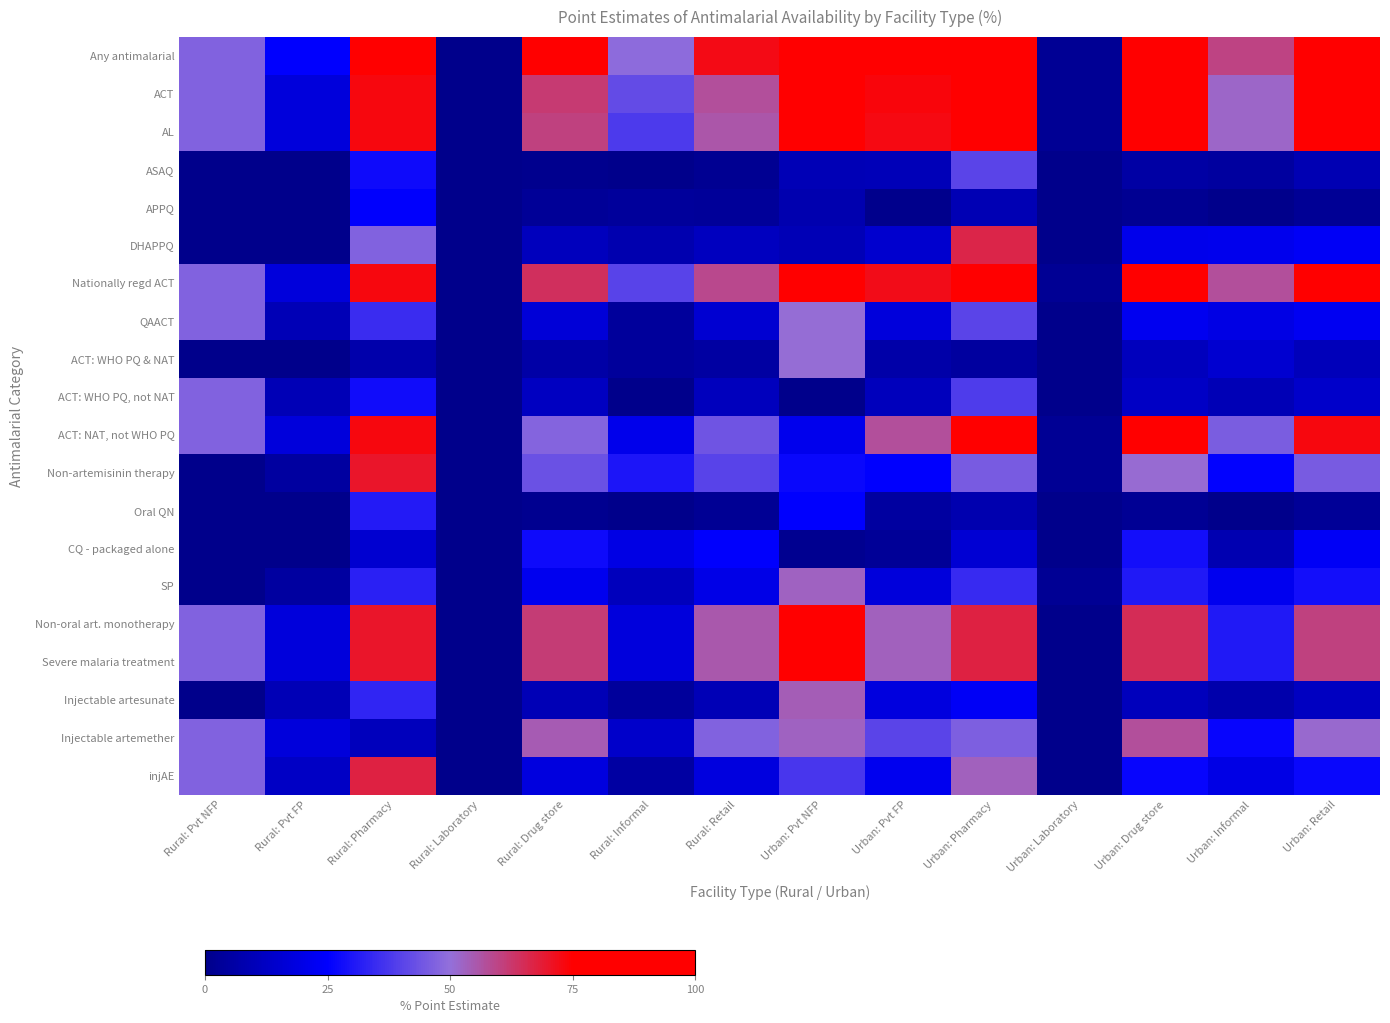

Count the number of categories in the chart.

14